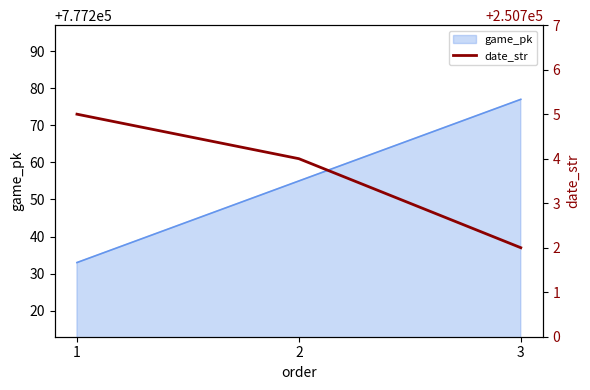

True or false: game_pk has a value of 360650 at 3.

False